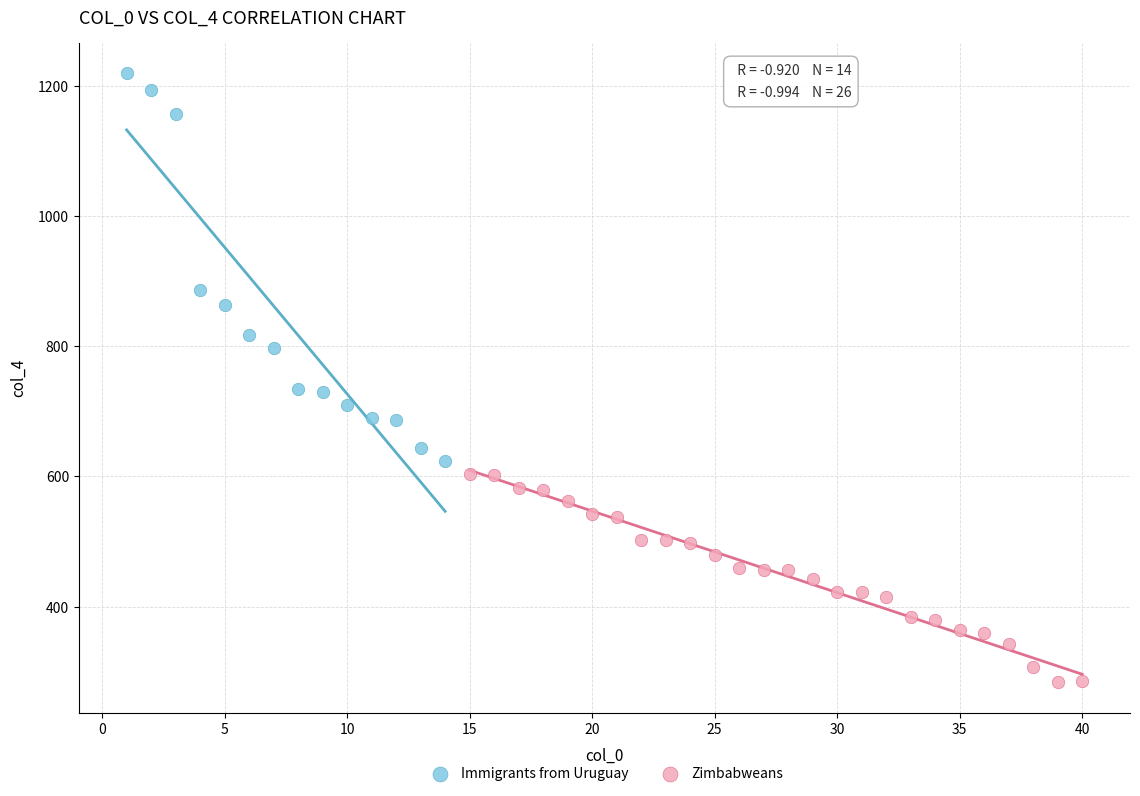

Which series has the widest spread of Y values?

Immigrants from Uruguay